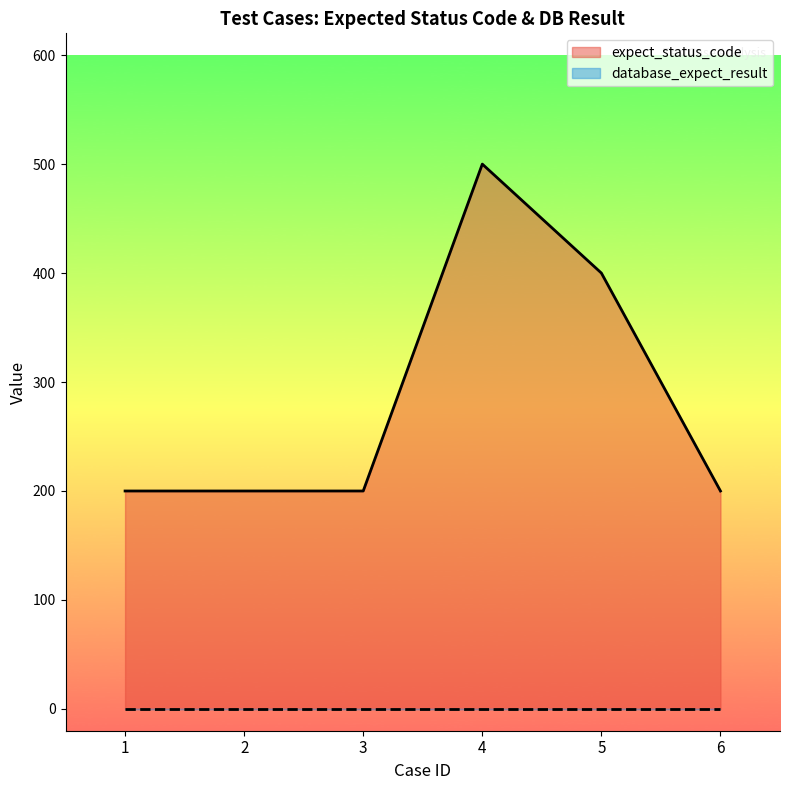

Where is the data nearest to the value 350?

5